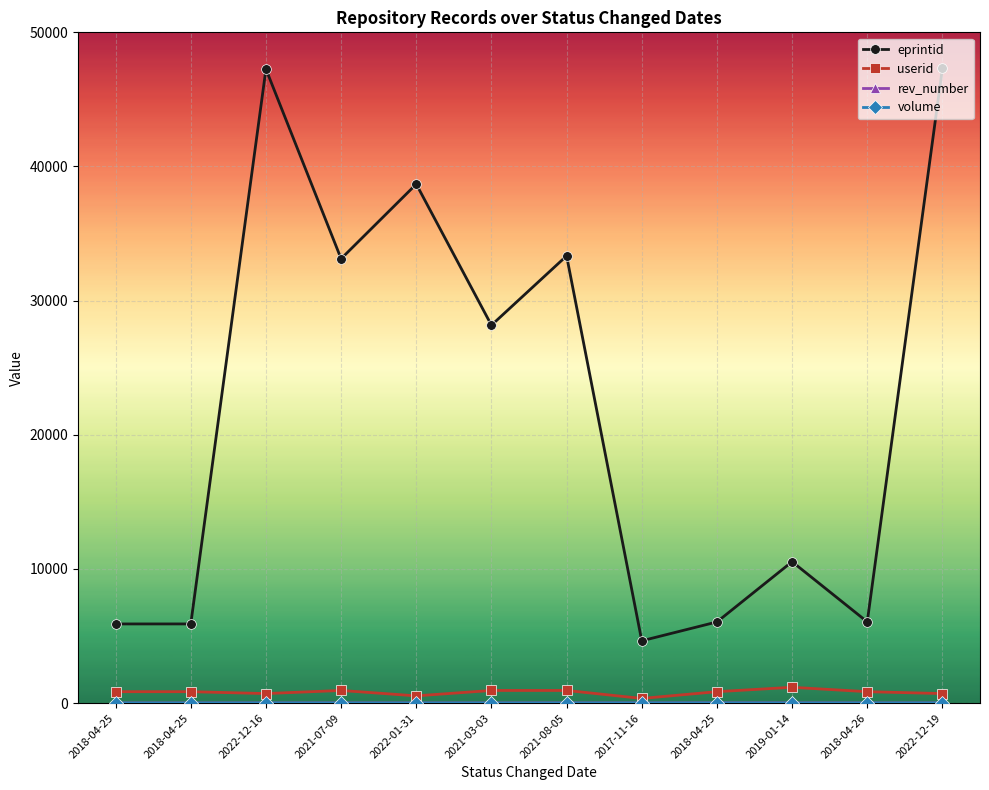

How many interior local peaks does the eprintid series have?

4